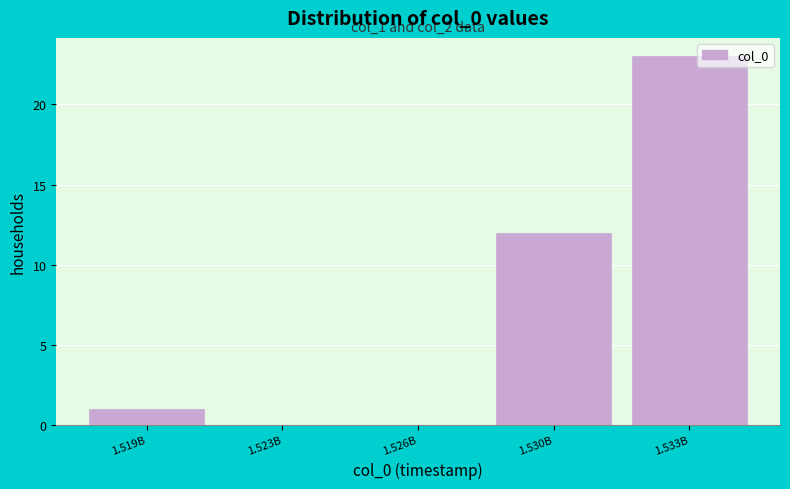

Reading left to right, what are all the values shown in this chart?

1.519B=1	1.523B=0	1.526B=0	1.530B=12	1.533B=23